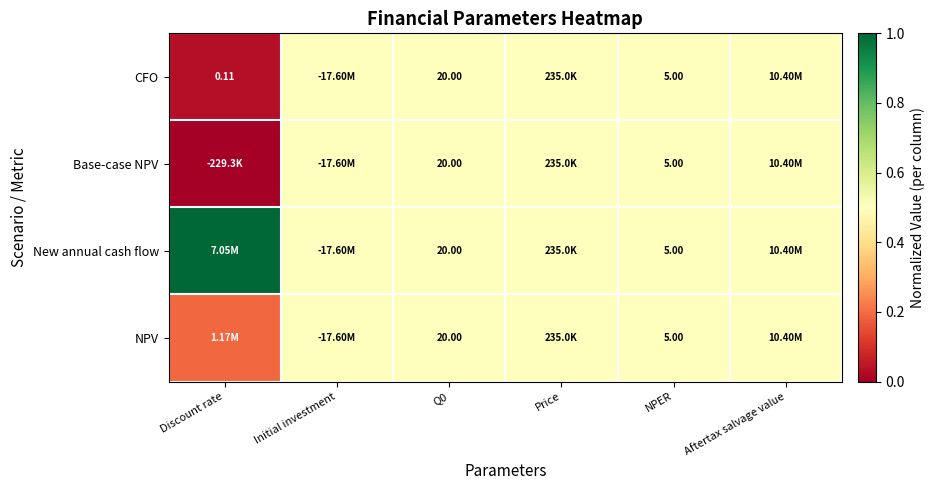

Which series has the largest total across all categories?

New annual cash flow